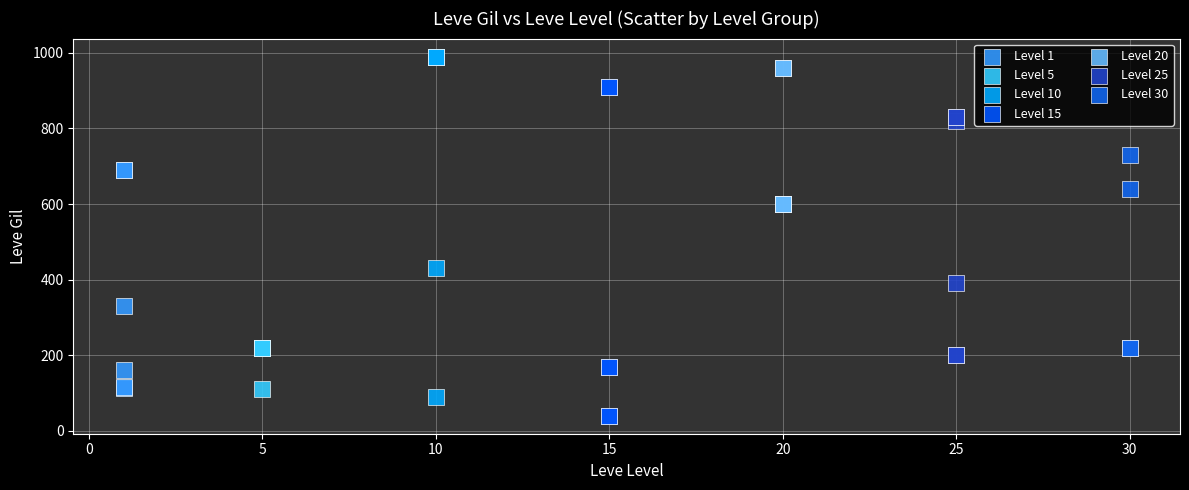

Which series reaches the minimum Y coordinate?

Level 15